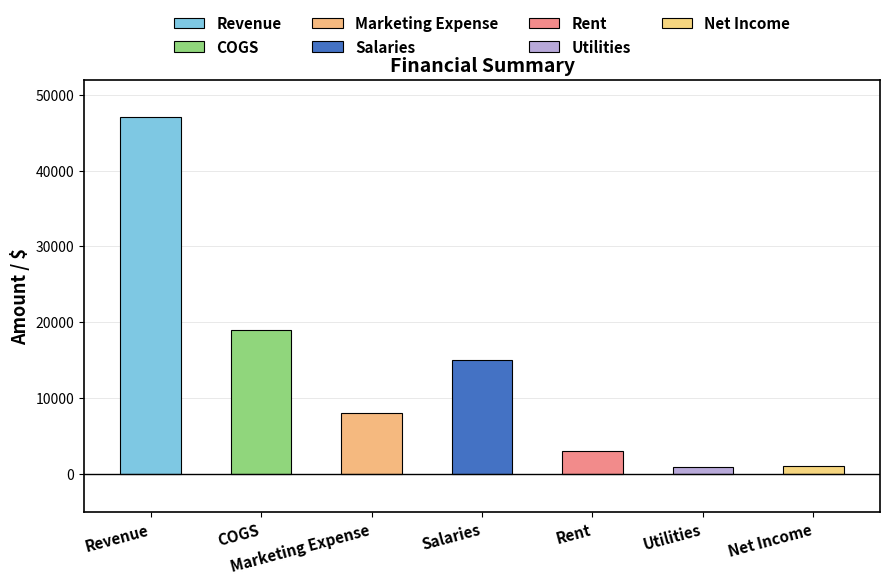

List the labels in order of value, smallest first.

Utilities, Net Income, Rent, Marketing Expense, Salaries, COGS, Revenue